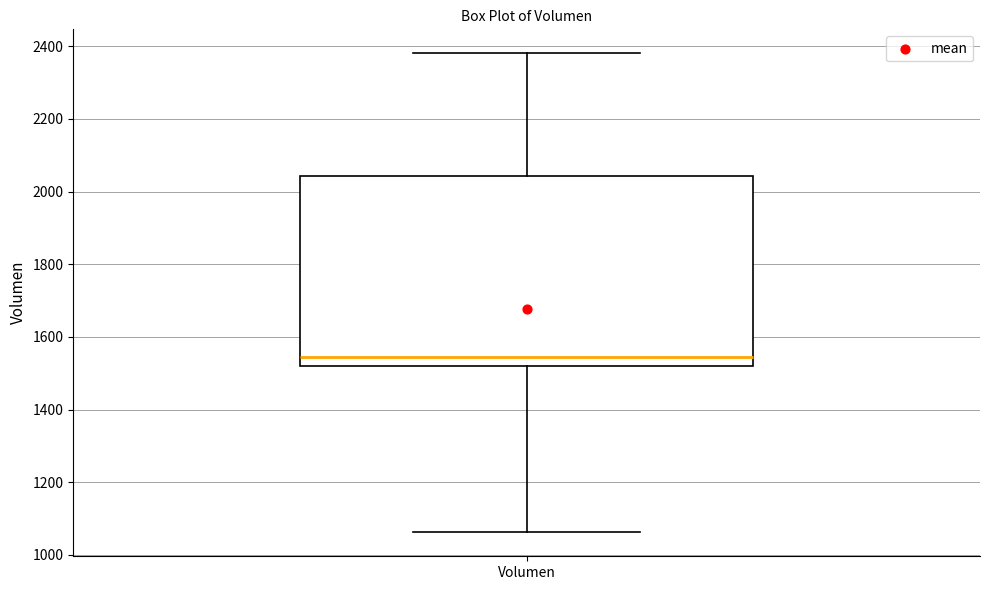

Transcribe this box plot: give where the median line is, the range the box spans, and where the two whiskers end, as read against the y-axis. The values are not printed on the chart, so give them approximately, as read against the axis.

median 1540, box 1520 to 2040, whiskers 1060 to 2380